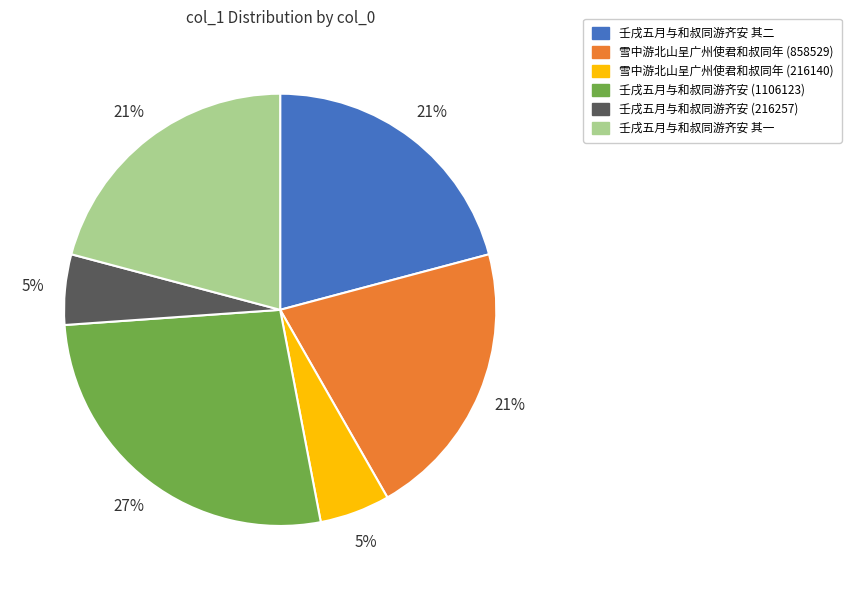

Which category has the biggest portion of the pie?

壬戌五月与和叔同游齐安 (1106123)